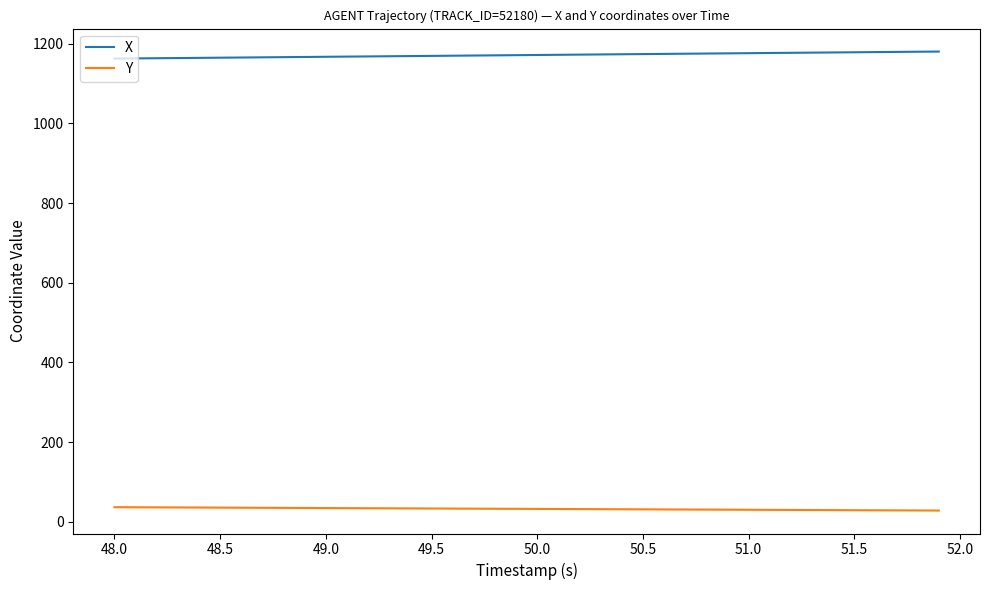

Rank the series by their average value, from highest to lowest.

X, Y